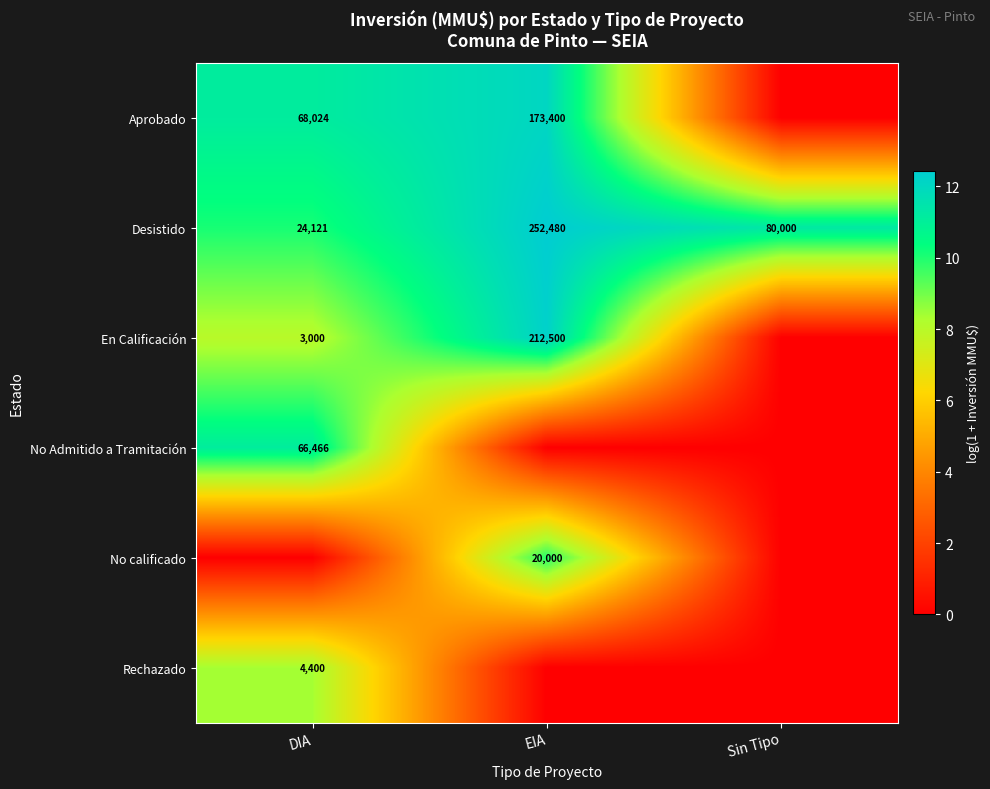

What is the difference between the maximum and minimum values in the Desistido series?

228359